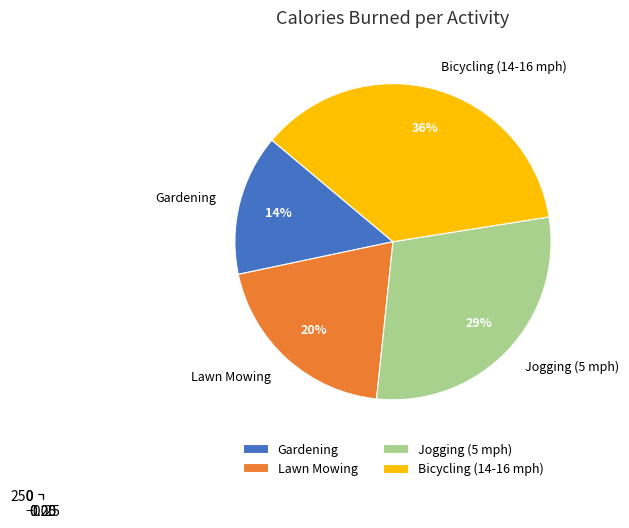

To the nearest percent, what is the average slice percentage?

25%